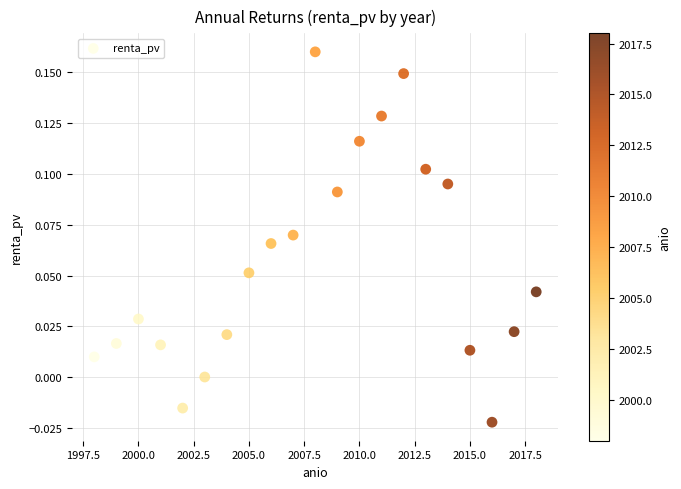

What is the range of X values (max minus min)?

20.0